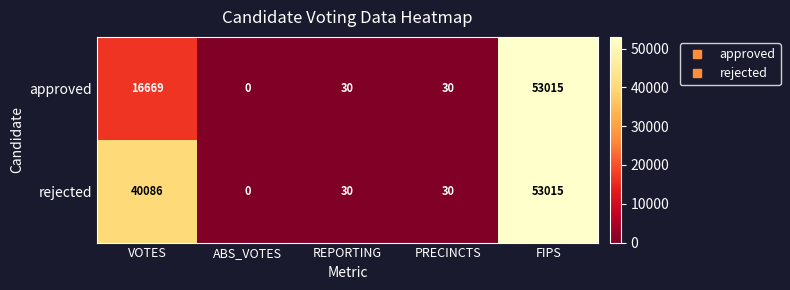

List the series in order of their overall mean, highest first.

rejected, approved